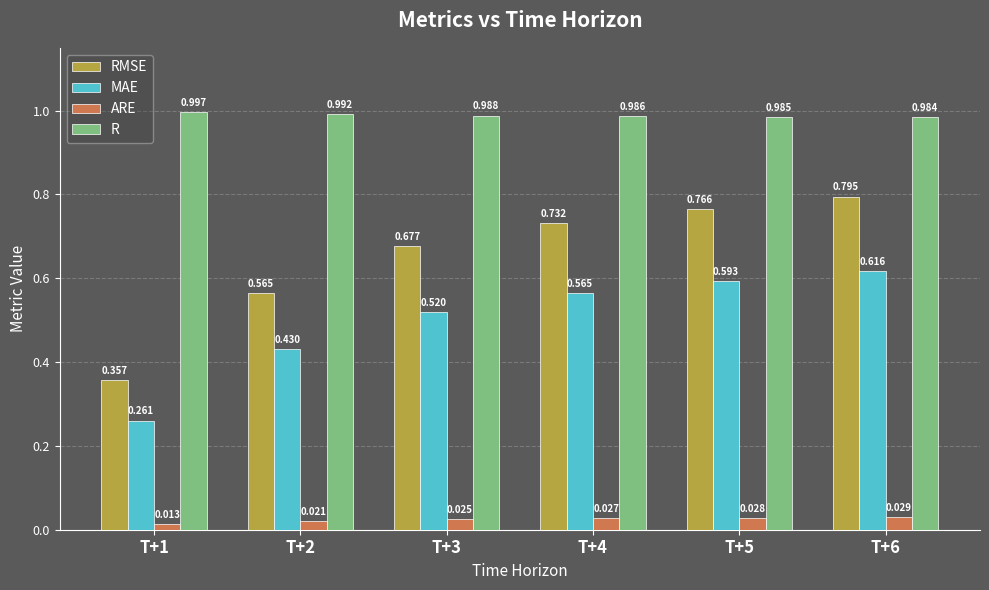

List the series in order of their overall mean, highest first.

R, RMSE, MAE, ARE